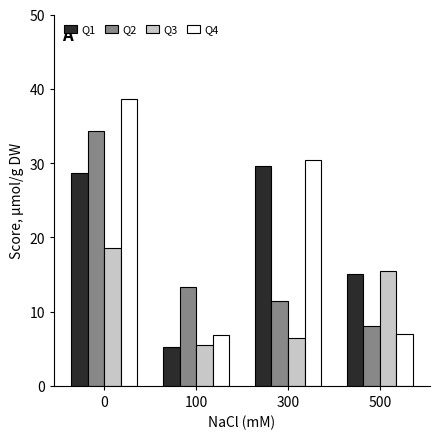

Are the bars horizontal?

No